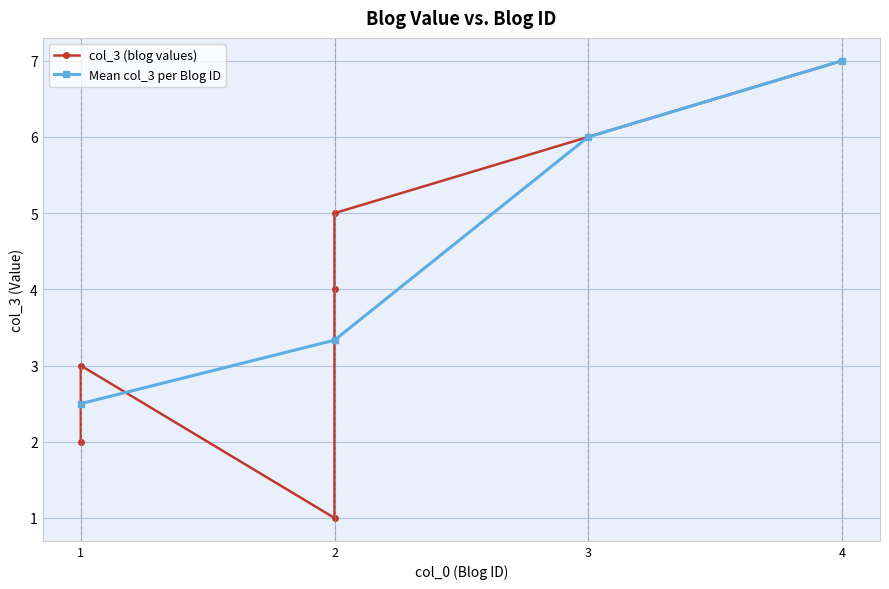

The value of Mean col_3 per Blog ID at 3 is 10.4. True or false?

False